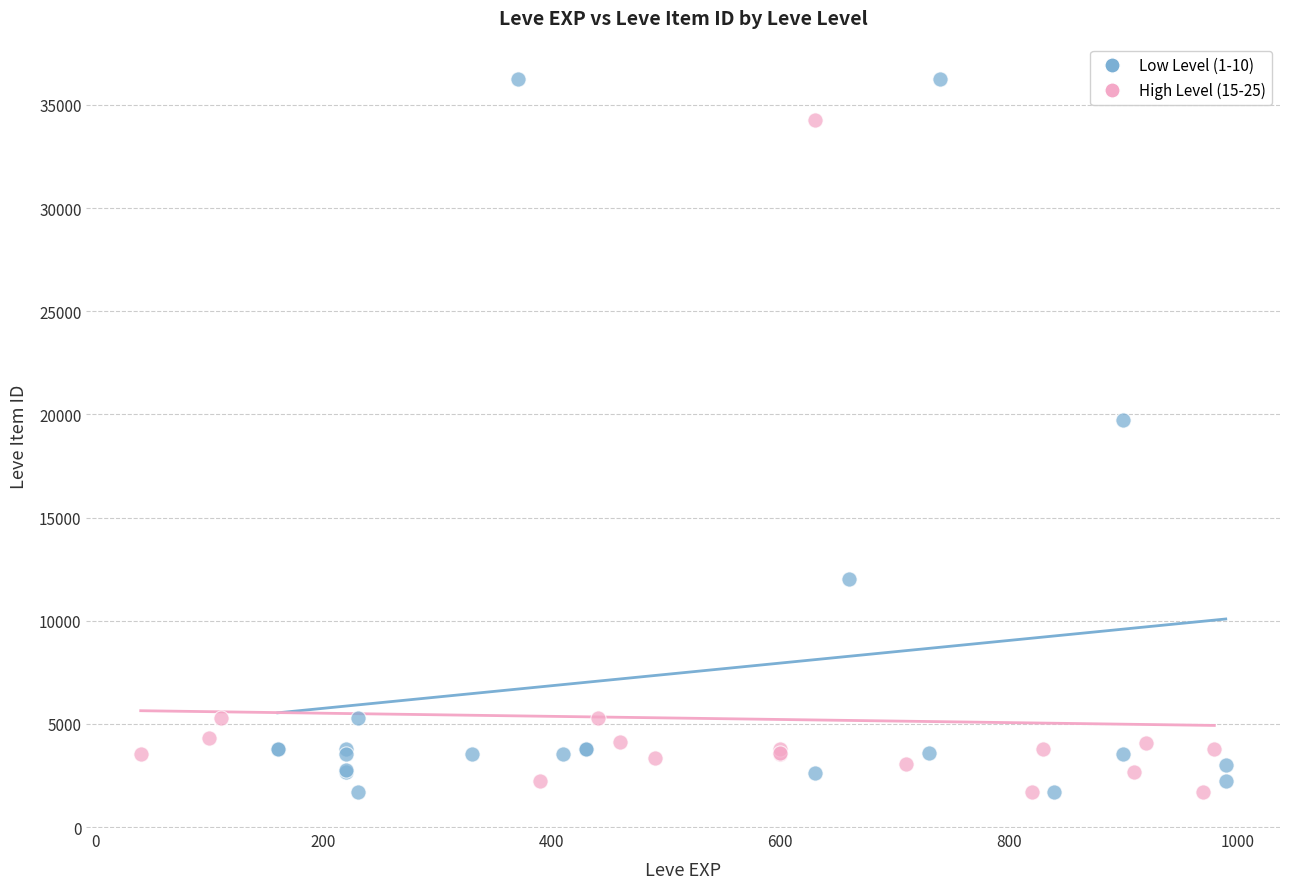

What are all the series names shown in the legend?

Low Level (1-10), High Level (15-25)